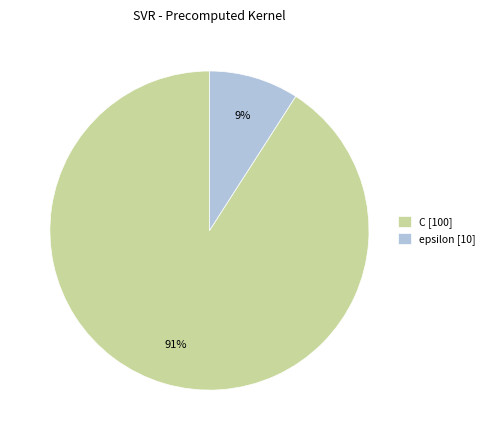

To the nearest percent, what is the difference between the largest and smallest slice percentages?

82%